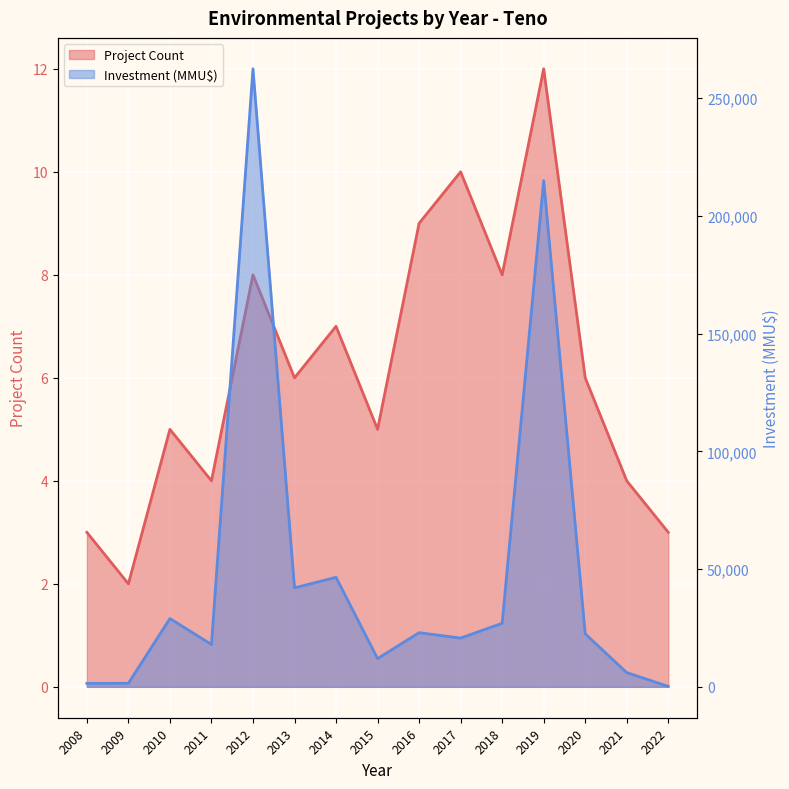

What is the average value of the Investment (MMU$) series?

48497